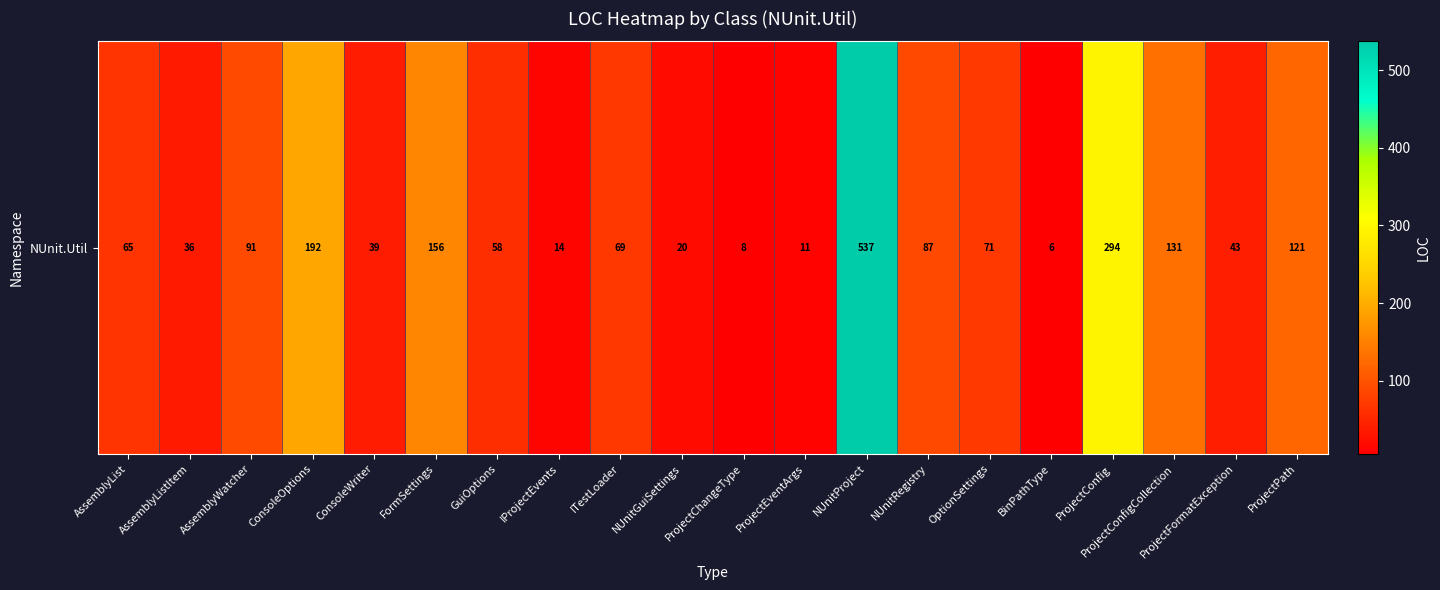

Which category has the highest value across all series?

NUnitProject